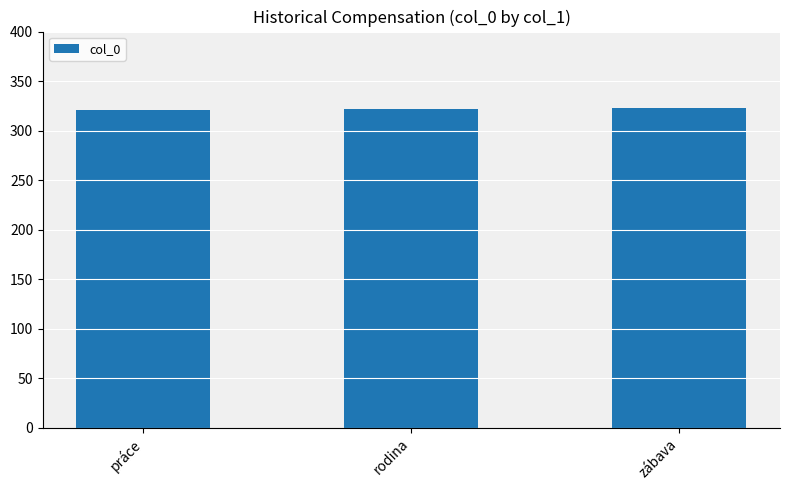

The chart shows a value of 323 at zábava. True or false?

True